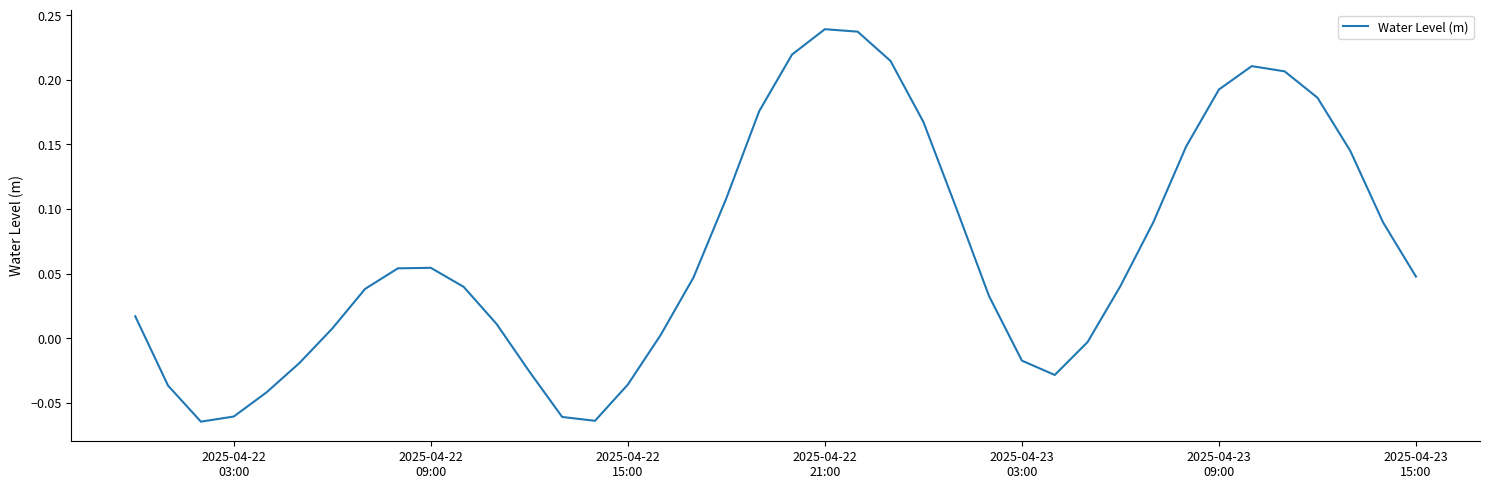

What is the difference between the maximum and minimum values?

0.3